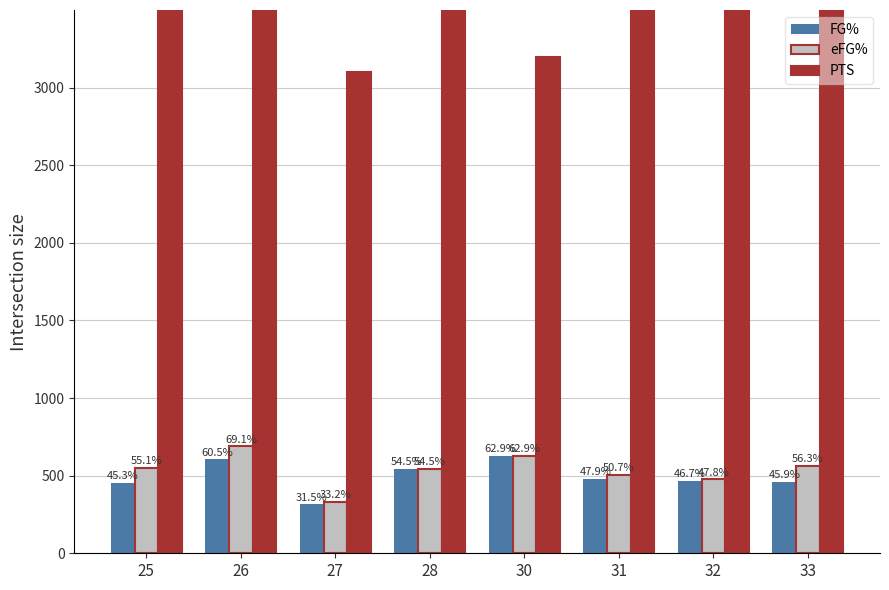

Reading left to right, what are all the values shown in this chart?

FG%: 25=0.5	26=0.6	27=0.3	28=0.5	30=0.6	31=0.5	32=0.5	33=0.5
eFG%: 25=0.6	26=0.7	27=0.3	28=0.5	30=0.6	31=0.5	32=0.5	33=0.6
PTS: 25=6.8	26=15.3	27=3.1	28=3.8	30=3.2	31=8.0	32=3.8	33=27.4